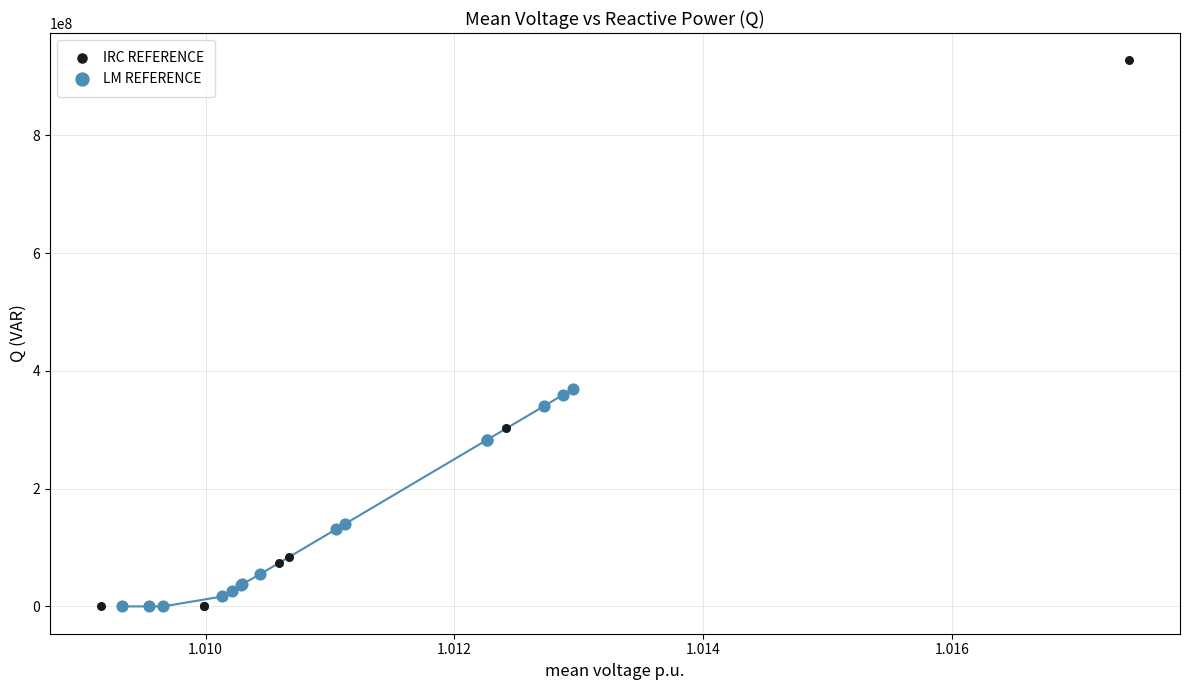

Which series has the largest Y range (max minus min)?

IRC REFERENCE